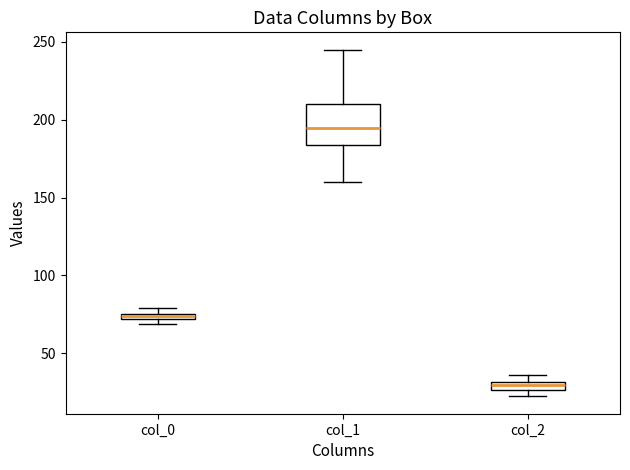

Which box has the lowest median line?

col_2